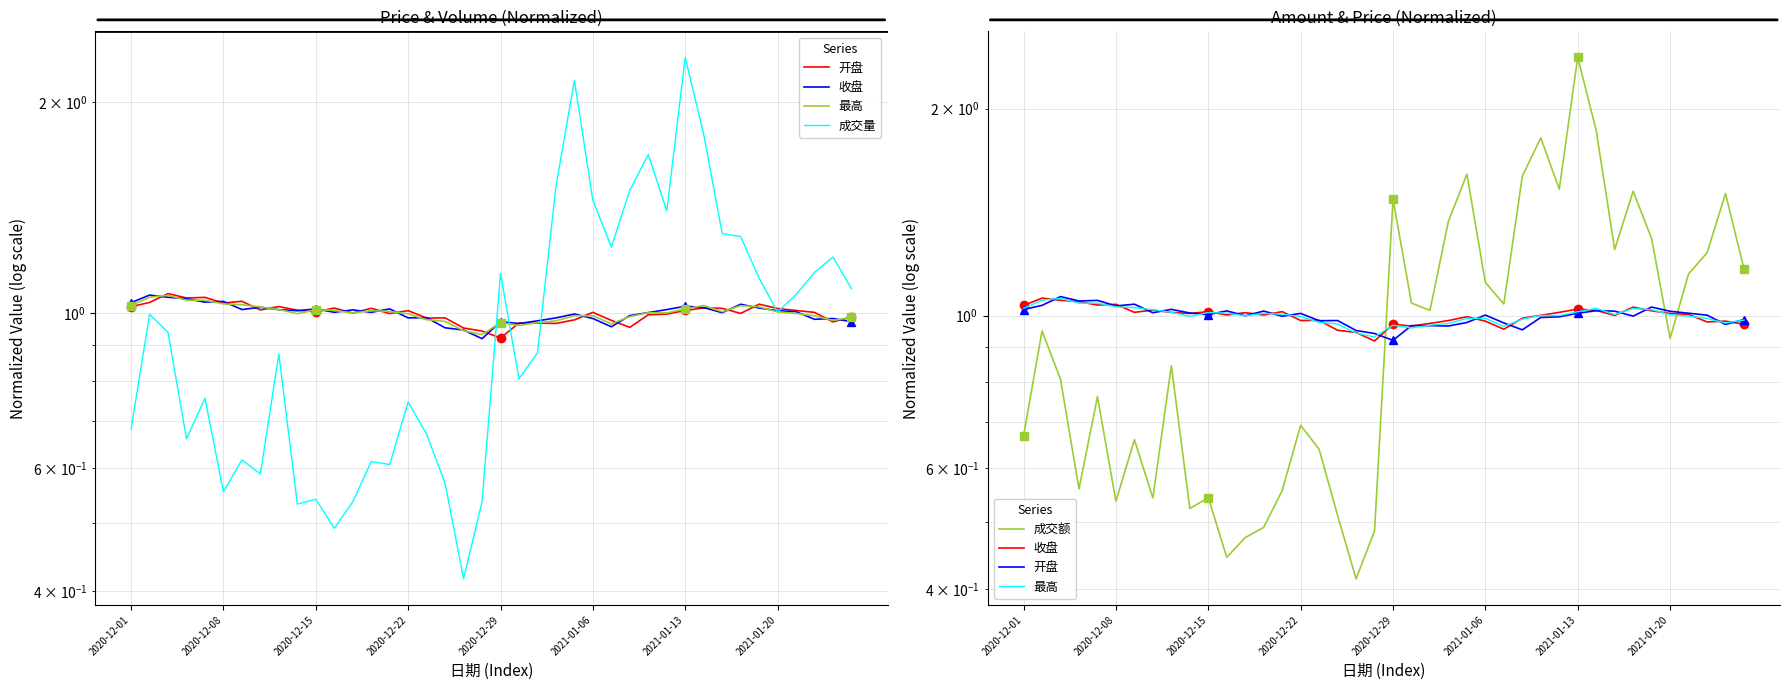

Between 10 and 38, which is larger?

10